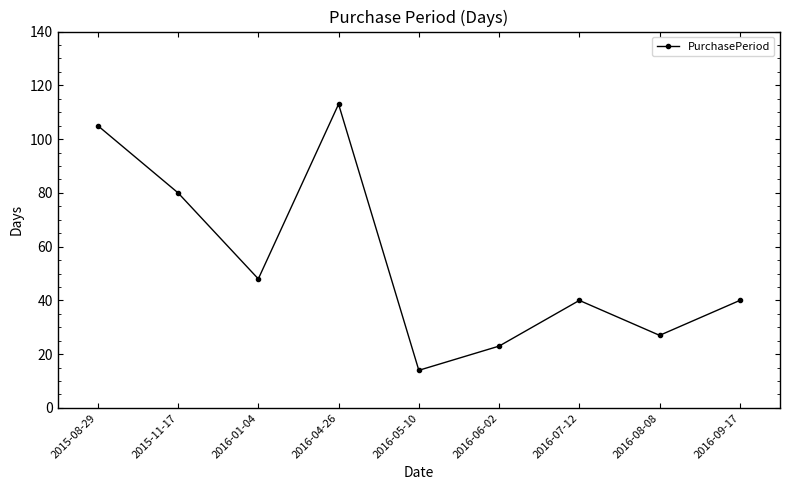

At which category does the data reach its first local valley?

2016-01-04